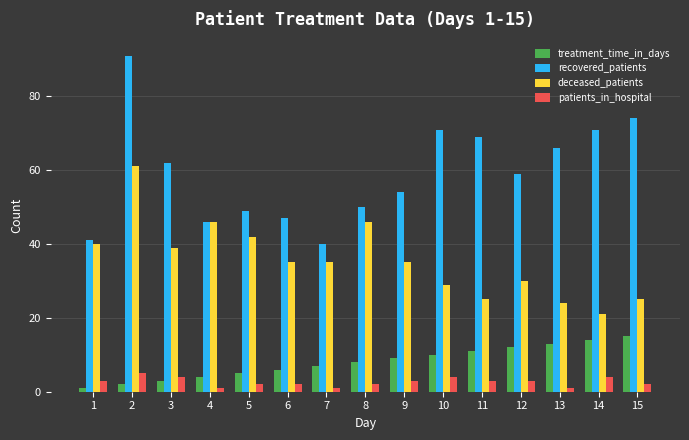

Reading right to left, list all the values displayed in this chart.

treatment_time_in_days: 15	14	13	12	11	10	9	8	7	6	5	4	3	2	1
recovered_patients: 74	71	66	59	69	71	54	50	40	47	49	46	62	91	41
deceased_patients: 25	21	24	30	25	29	35	46	35	35	42	46	39	61	40
patients_in_hospital: 2	4	1	3	3	4	3	2	1	2	2	1	4	5	3